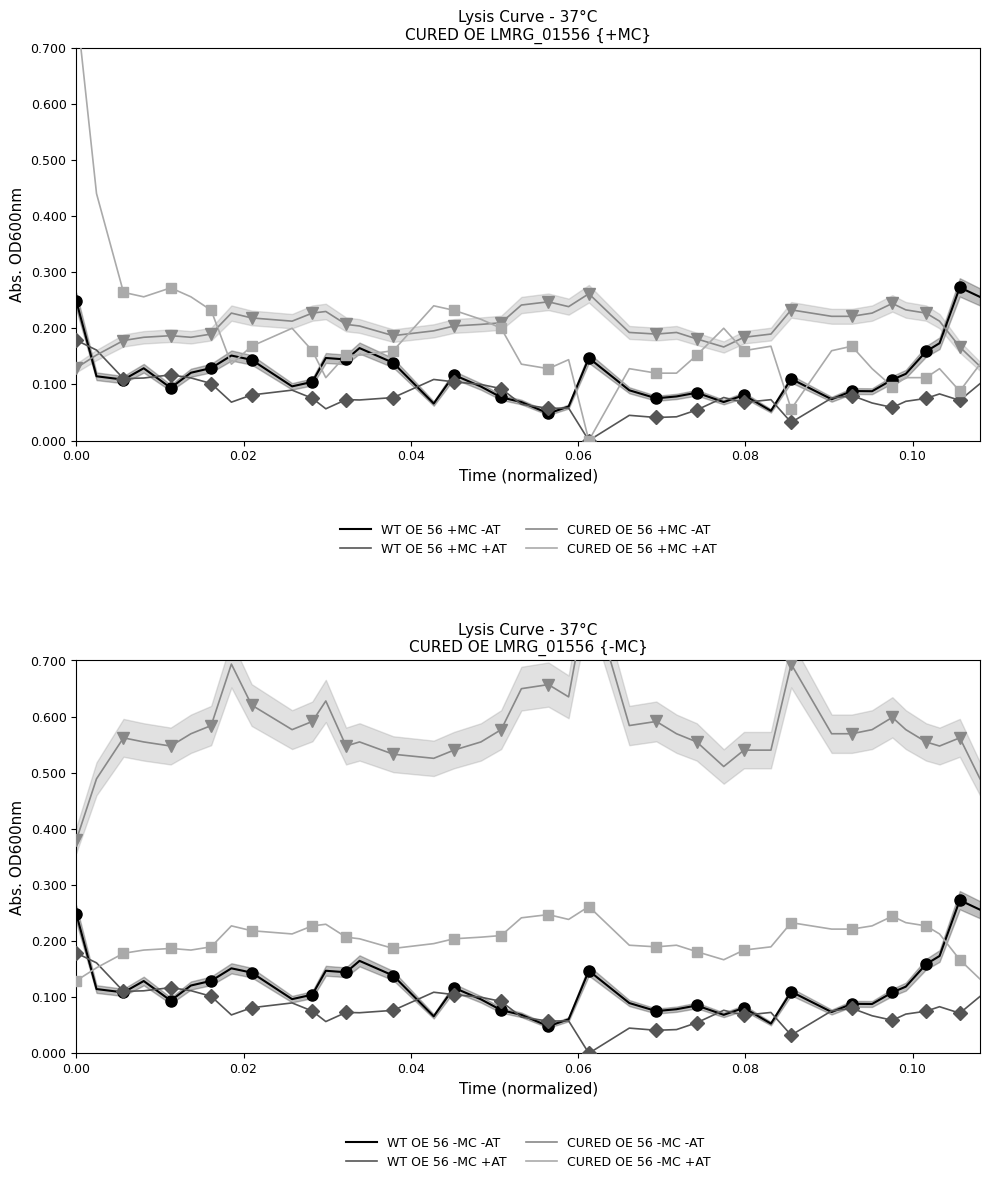

True or false: CURED OE 56 +MC -AT and WT OE 56 +MC +AT cross at least once.

True